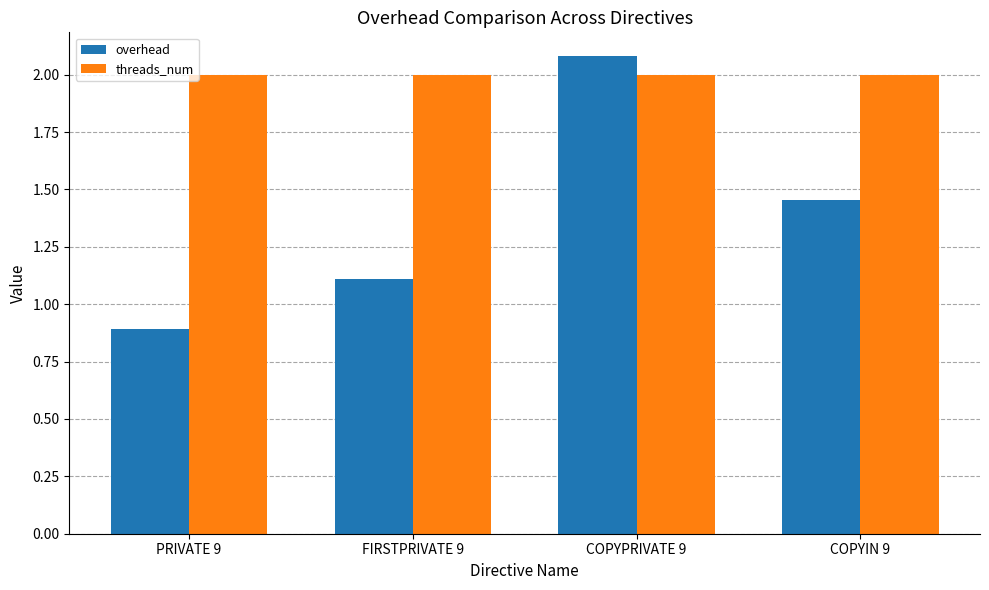

Which series has the widest spread of values?

overhead